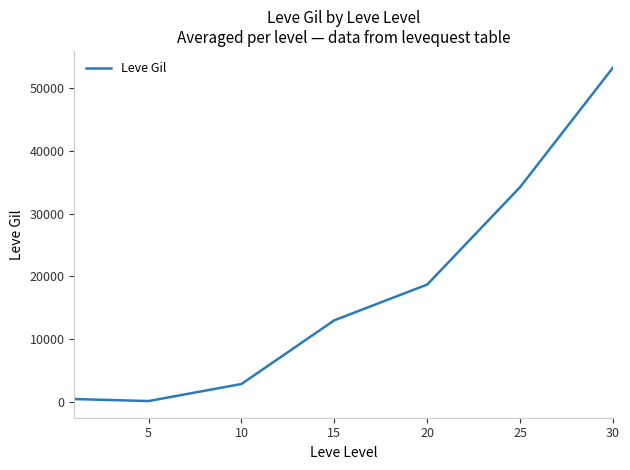

What is the greatest value displayed?

53202.5